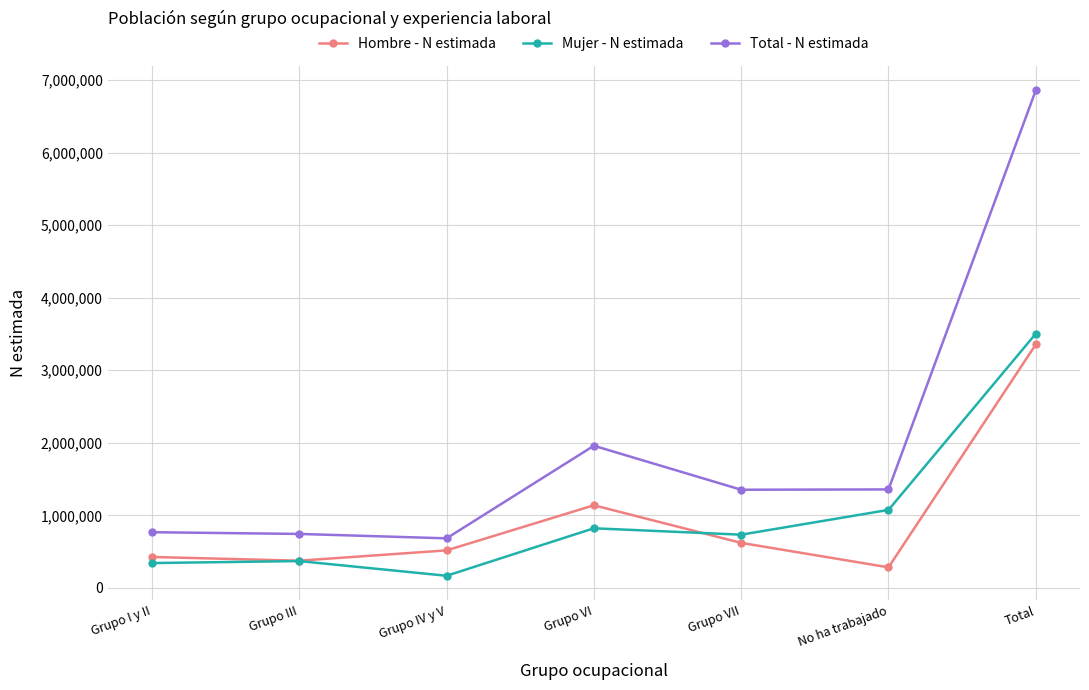

What is the total value across all series at Grupo III?

1486437